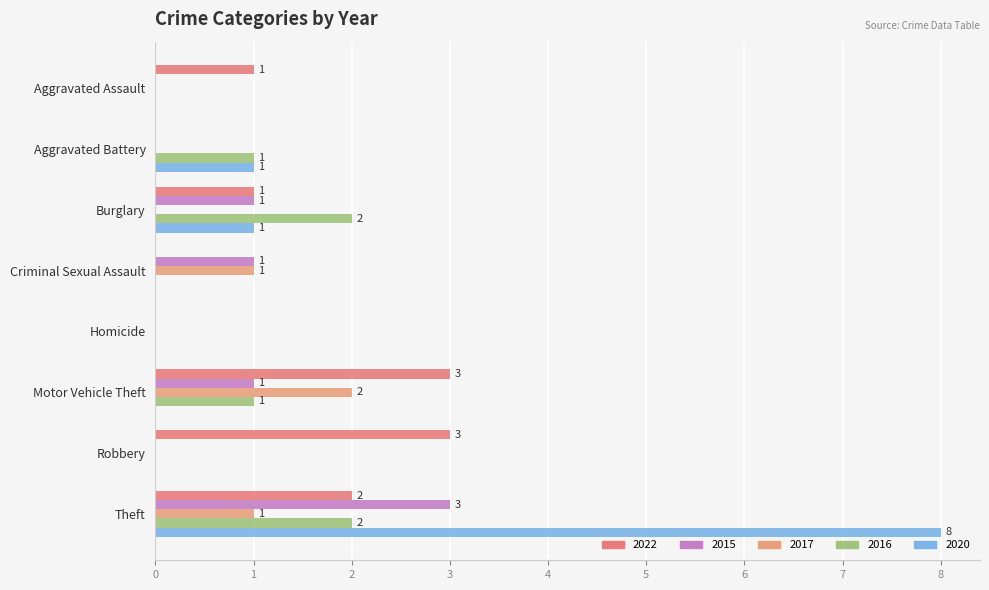

What are all the series names shown in the legend?

2022, 2015, 2017, 2016, 2020